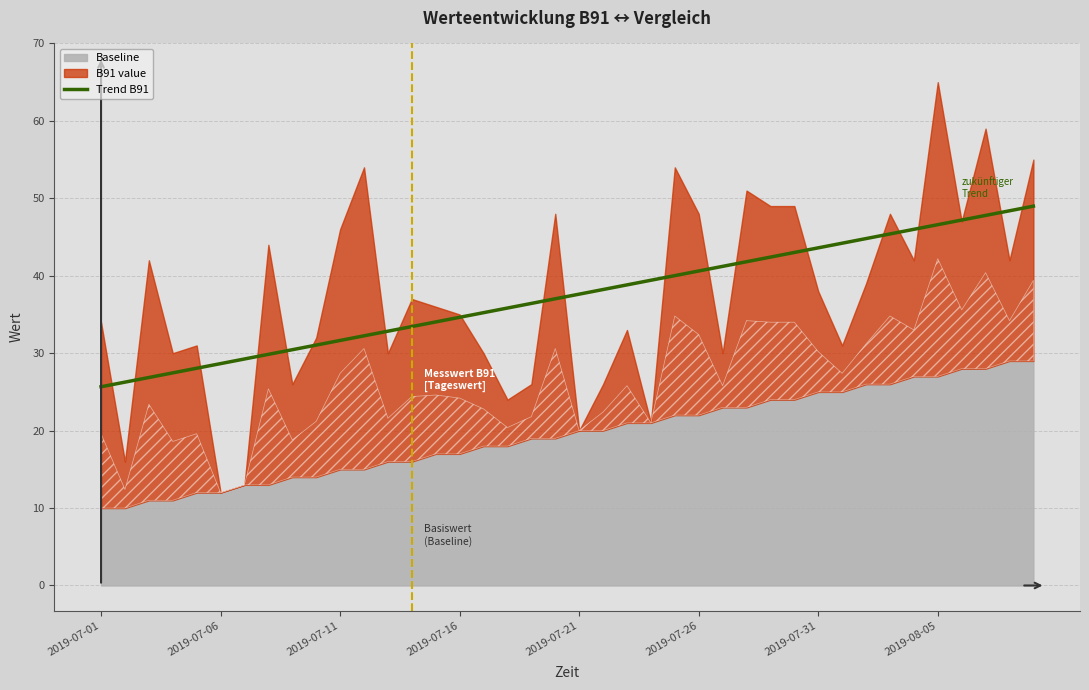

What is the change in value from 2019-08-05 to 14?

+4.2